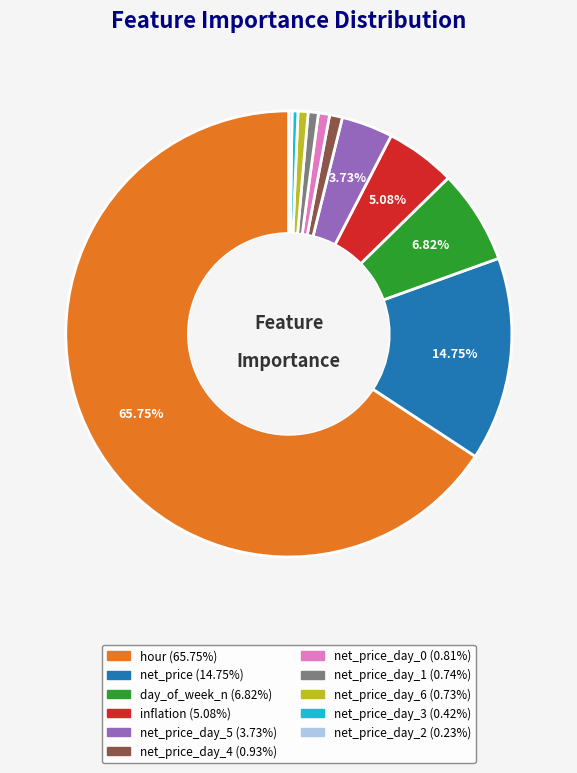

Is there a majority slice in this chart?

Yes